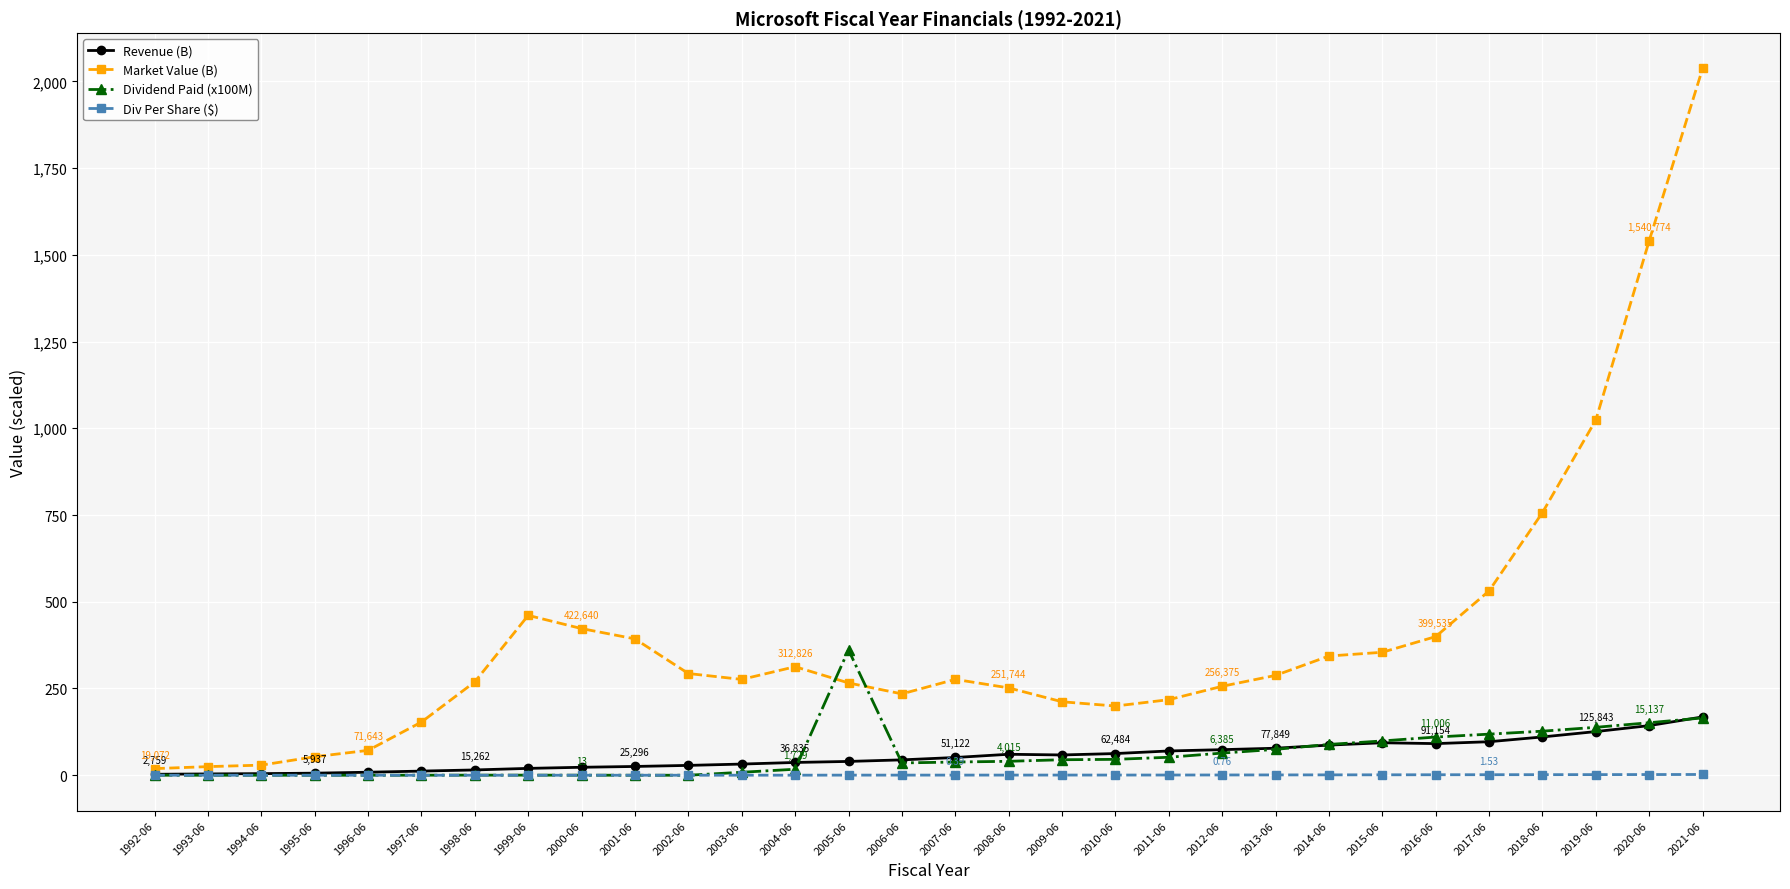

How many values in the Div Per Share ($) series exceed 0?

19